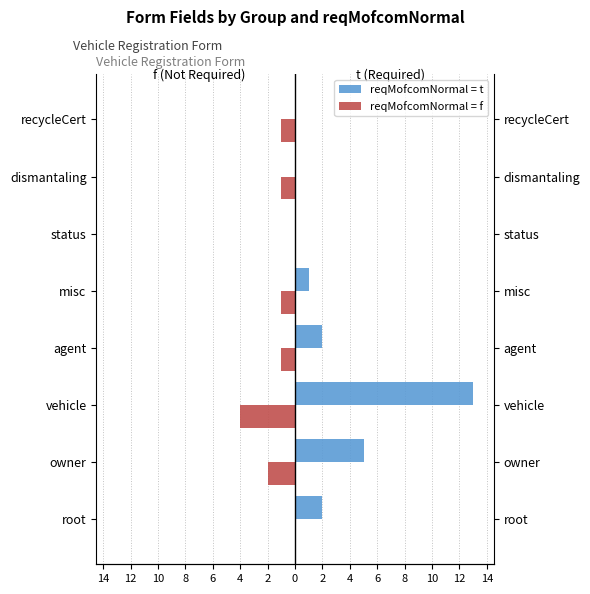

The reqMofcomNormal = f series shows -1 at 2. True or false?

True